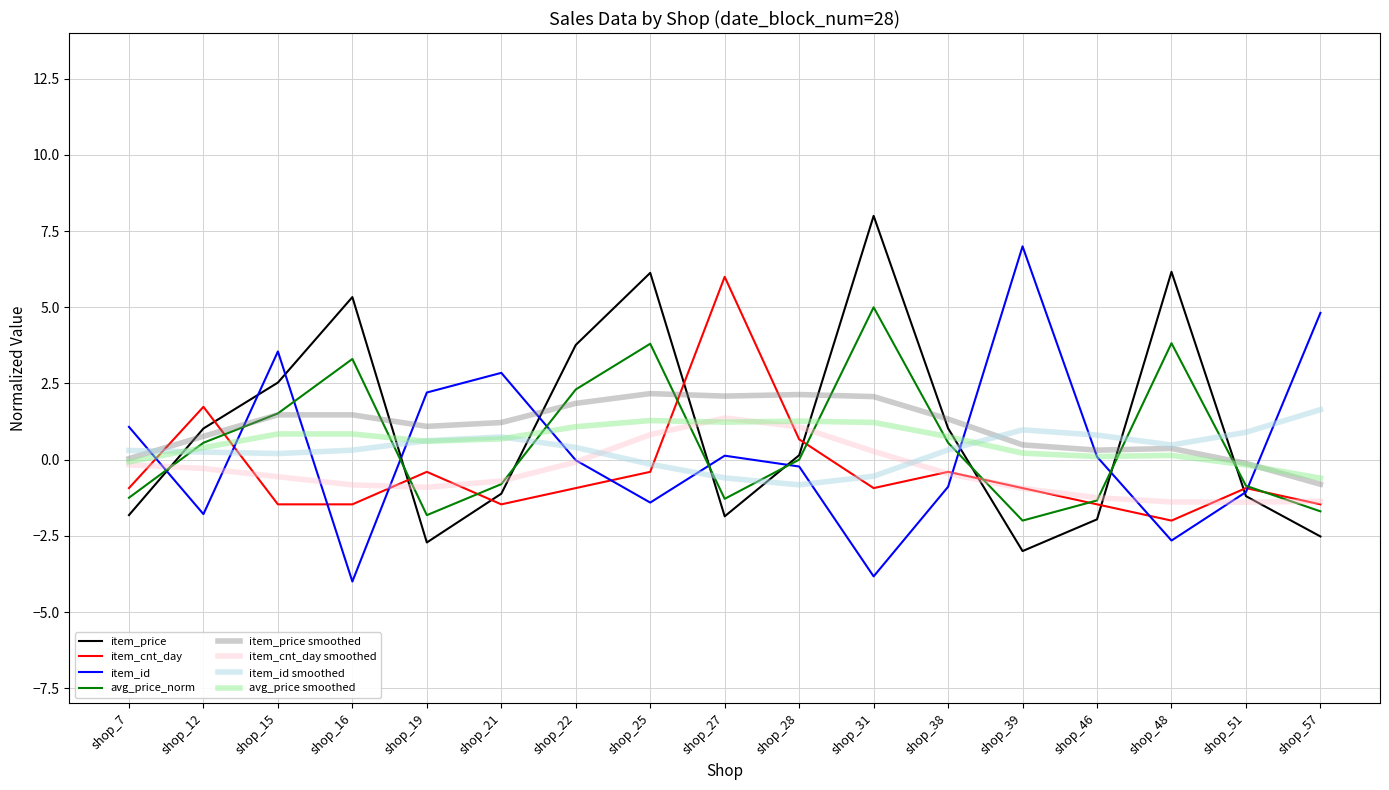

Is the value of item_id smoothed at shop_57 greater than the value of item_cnt_day at shop_38?

Yes